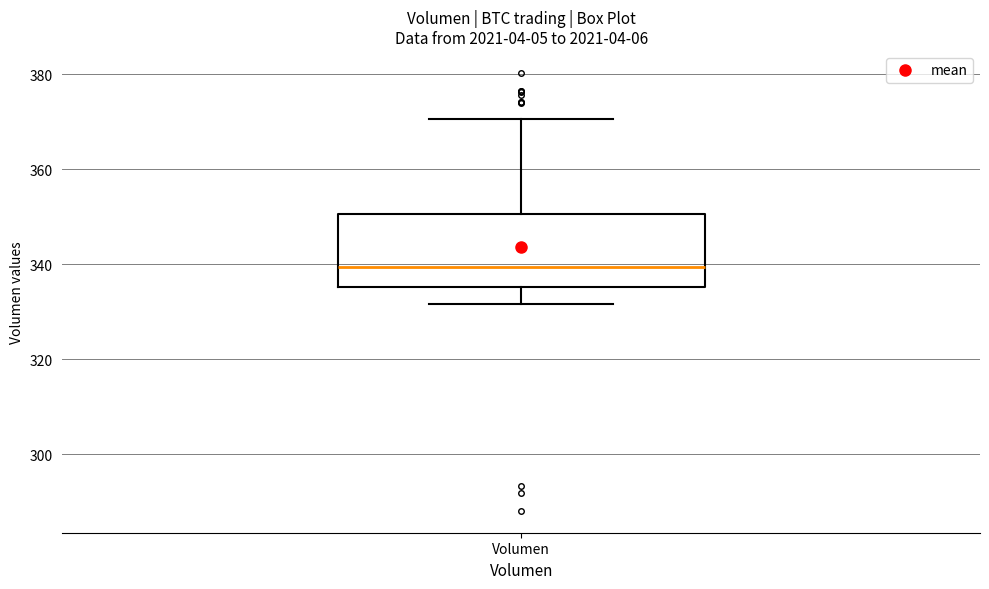

Where does the median line of the box for Volumen sit on the y-axis? The values are not printed on the chart, so give them approximately, as read against the axis.

340